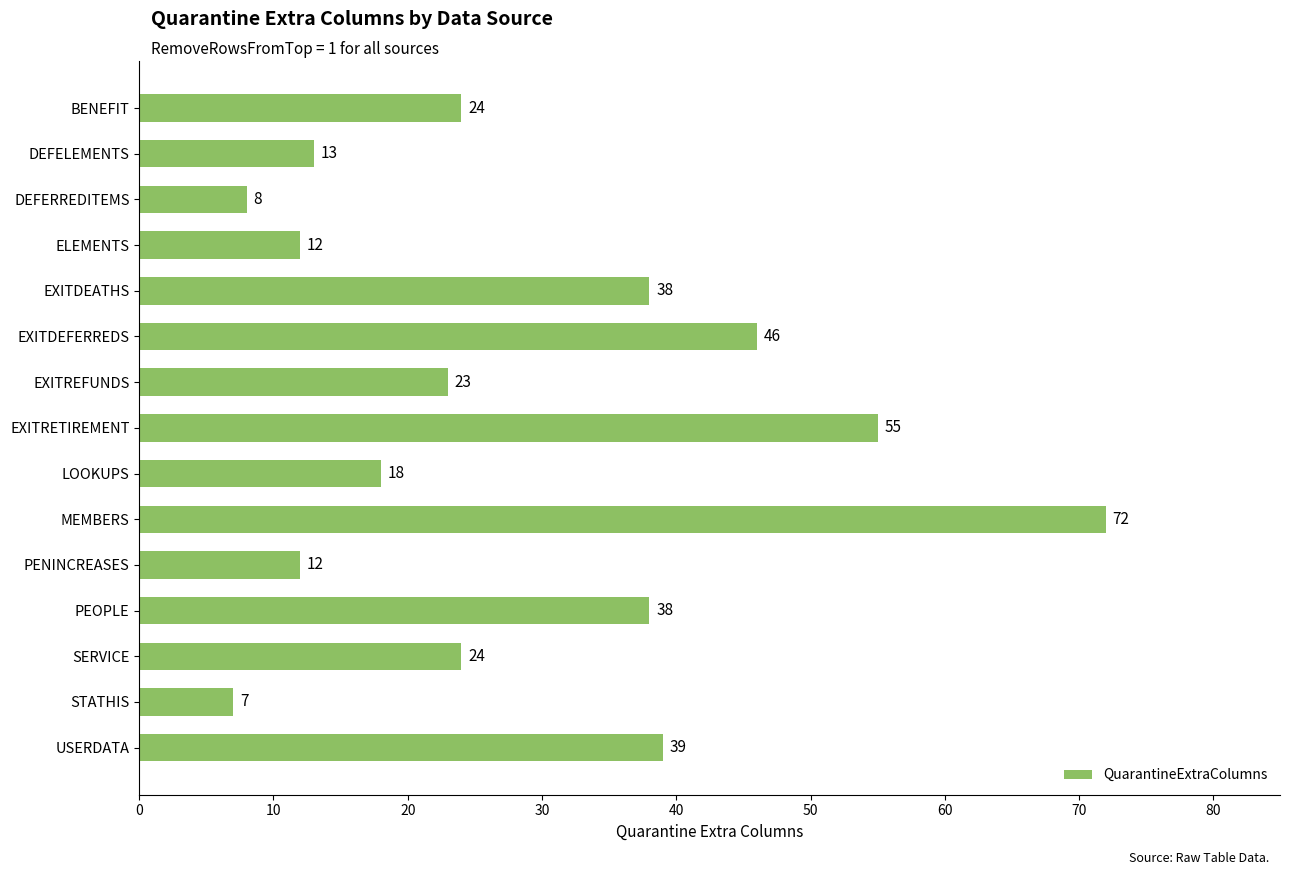

Are the bars grouped side by side (vs. stacked)?

No